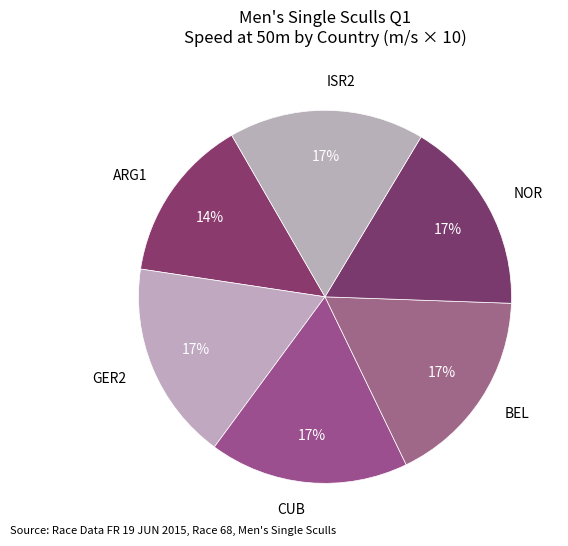

Which has a higher value, ARG1 or BEL?

BEL